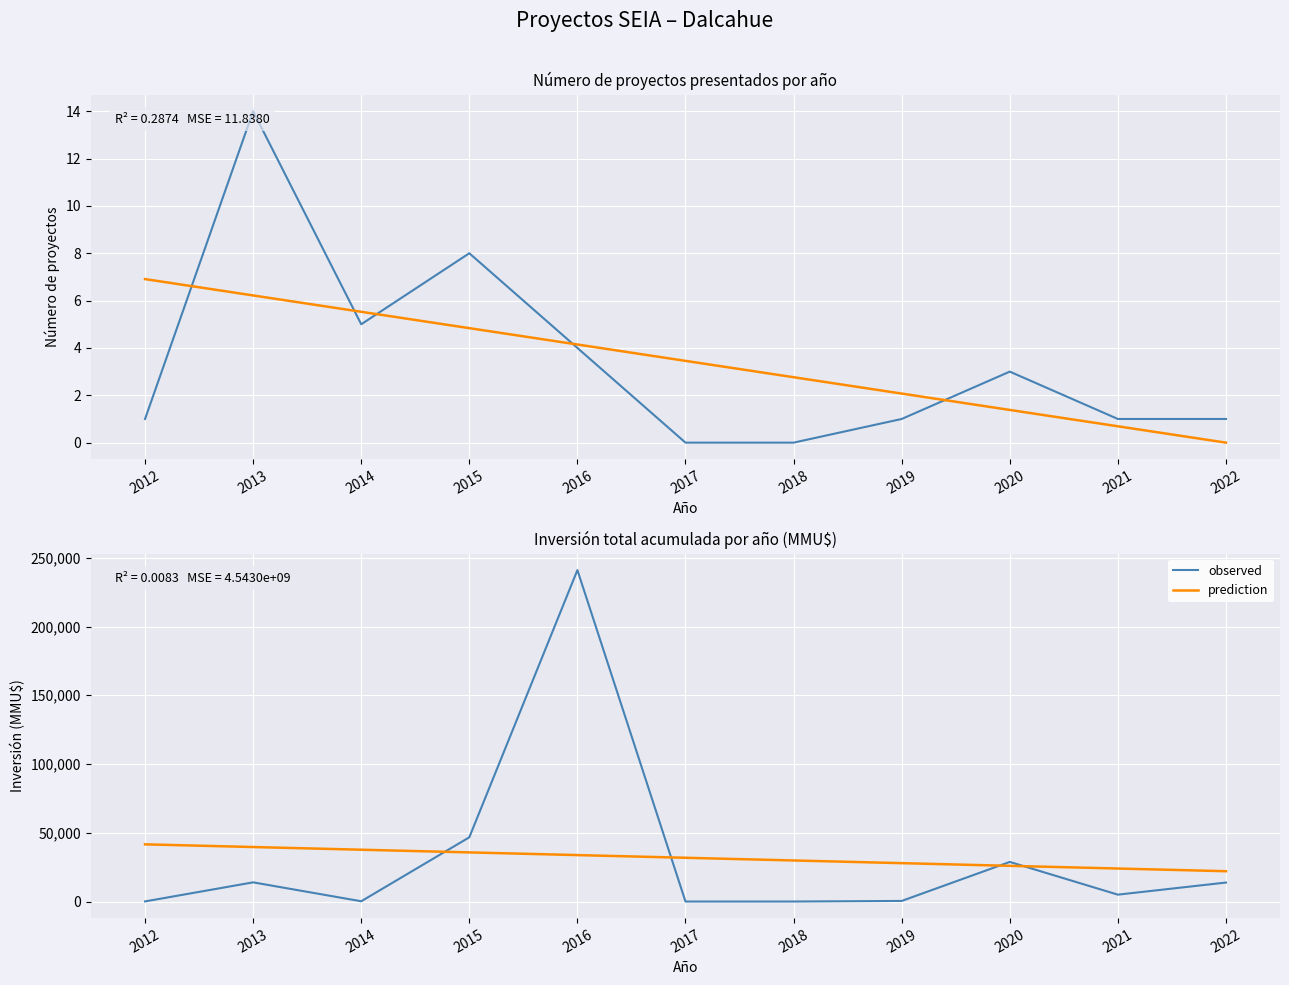

What is the spread (max minus min) of values at 2014?

37492.7